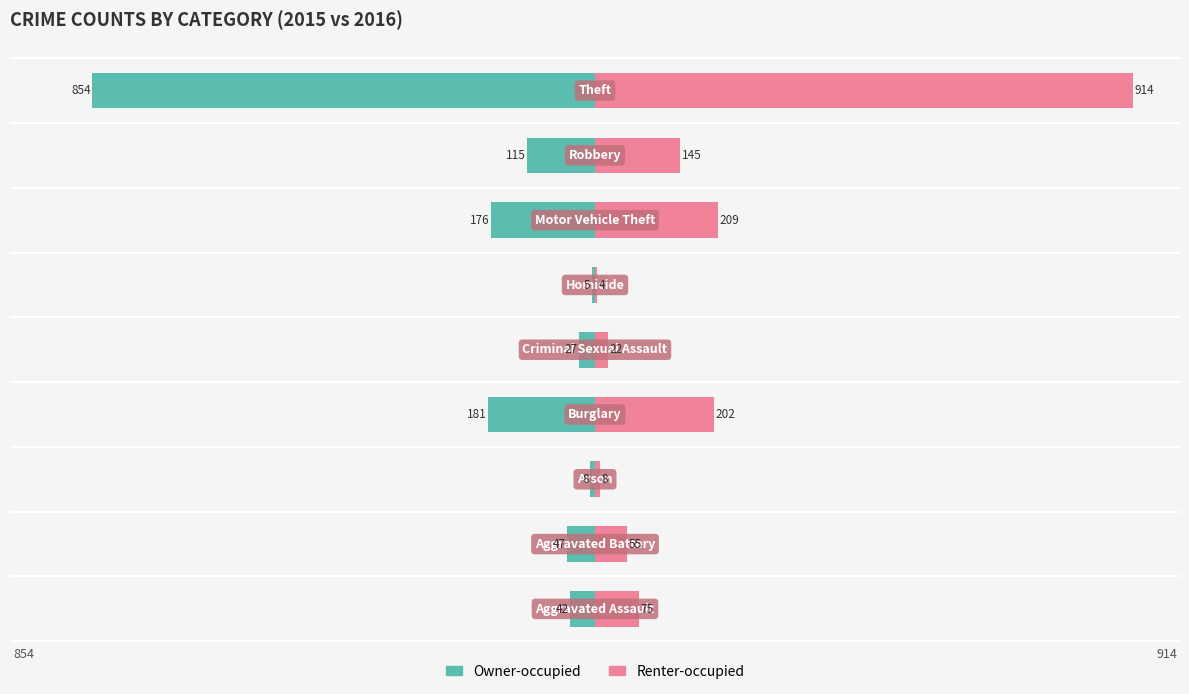

Which has a higher value, 4 or 6?

4